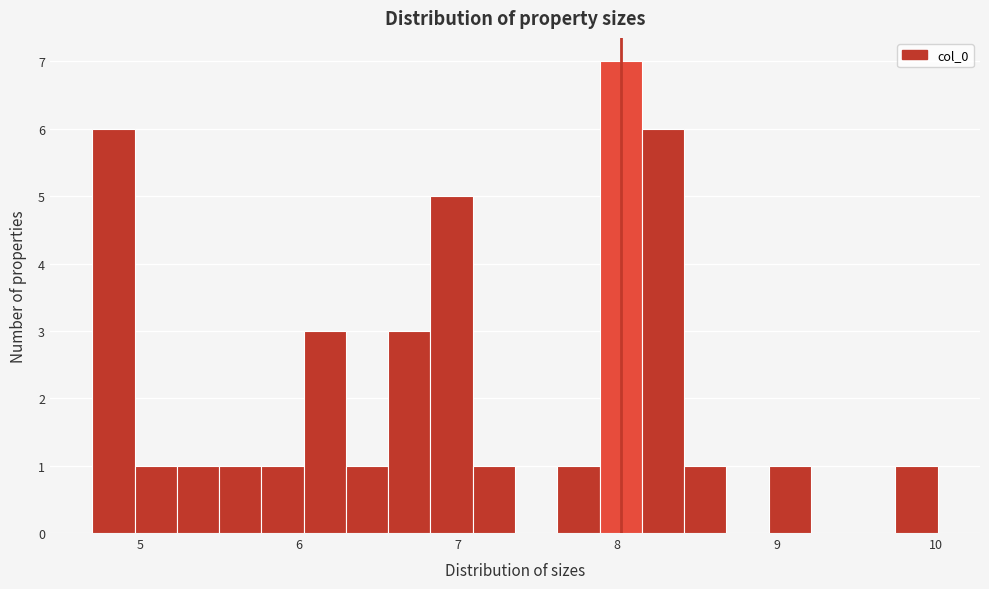

Around what value on the x-axis is the tallest bar? Give the approximate position of its centre, as read against the axis.

8.0